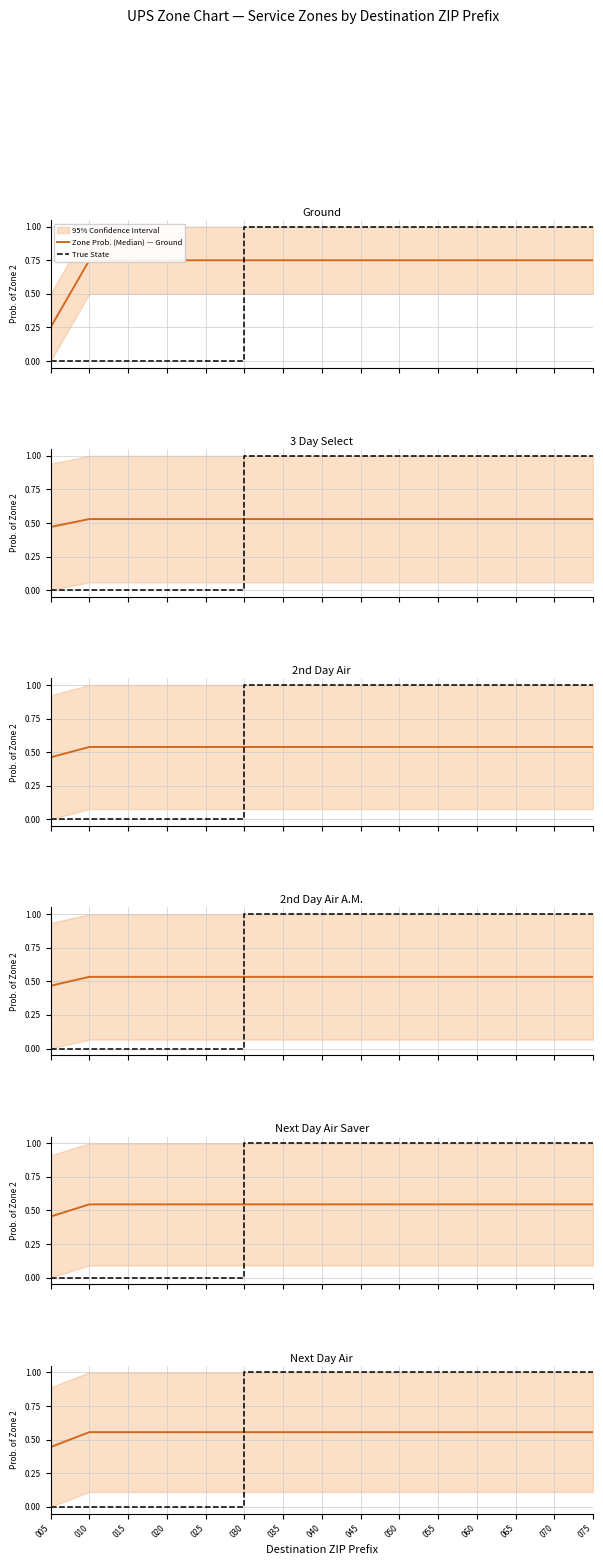

What is the value of the 2nd Day Air point at the 10th from the left?

0.5